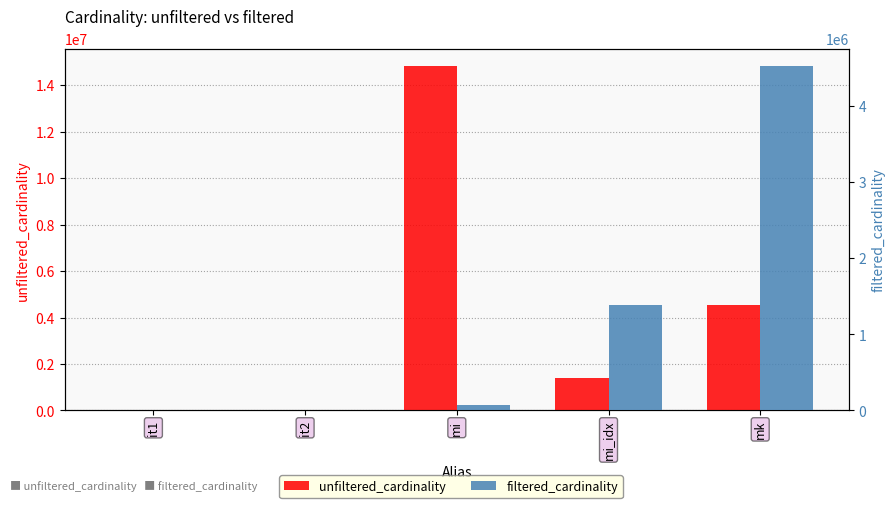

Where is unfiltered_cardinality nearest to the value 7417916?

mk